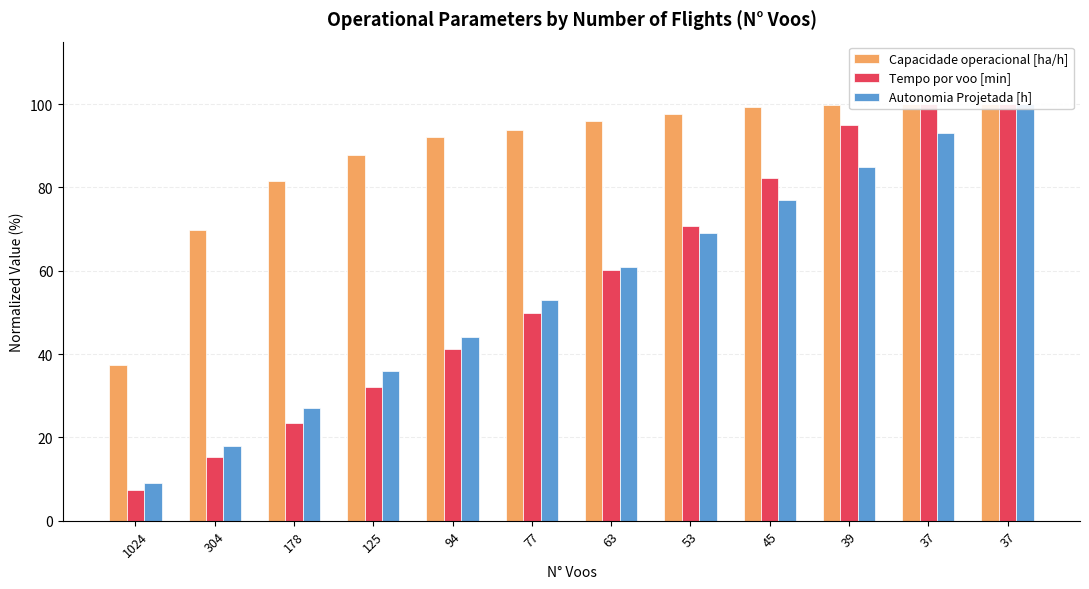

What is the value of the Capacidade operacional [ha/h] bar at the 1st from the left?

37.3